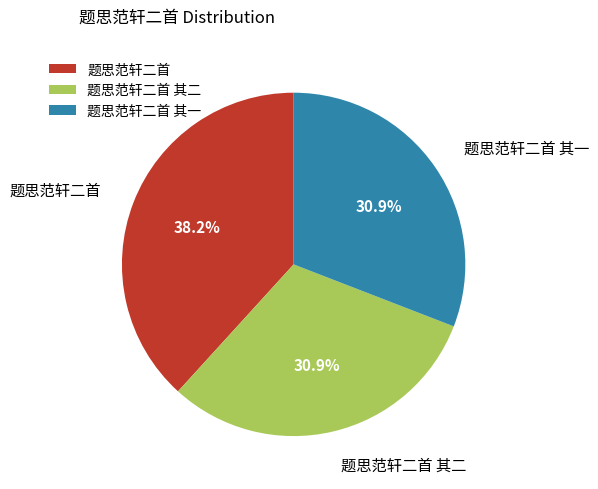

Combined, what portion of the pie is 题思范轩二首 其一 and 题思范轩二首 其二?

61.8%